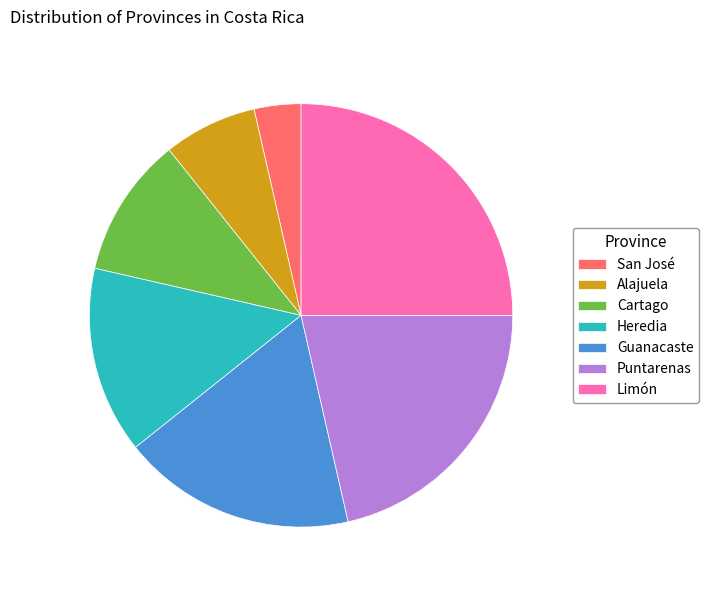

How many segments does this pie chart have?

7